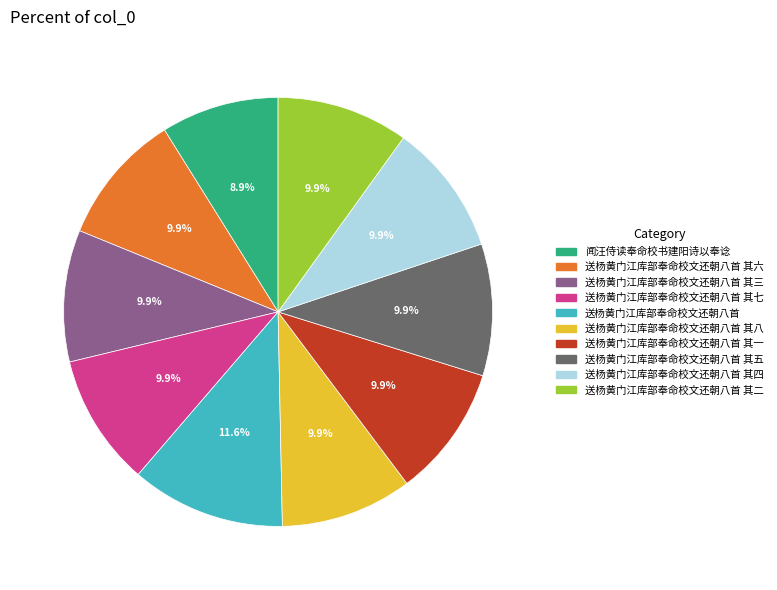

To the nearest percent, what is the difference between the largest and smallest slice percentages?

3%